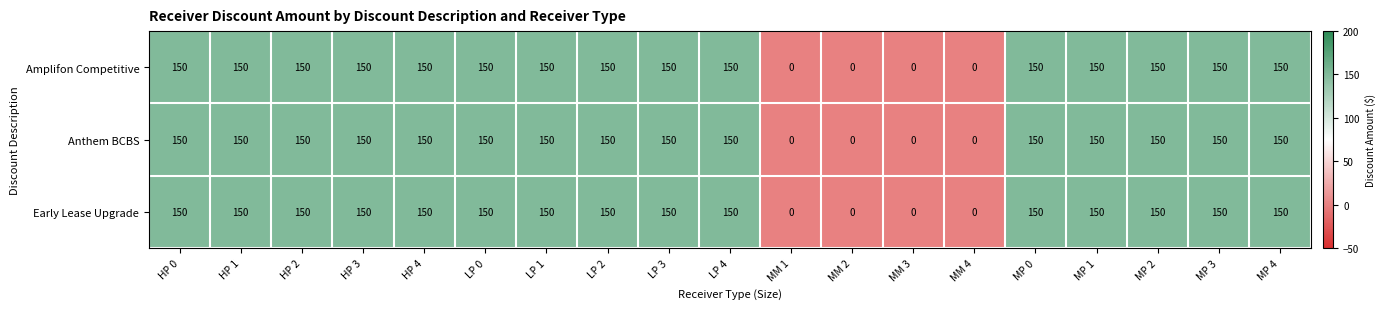

What is the difference between the maximum and minimum values in the Anthem BCBS series?

150